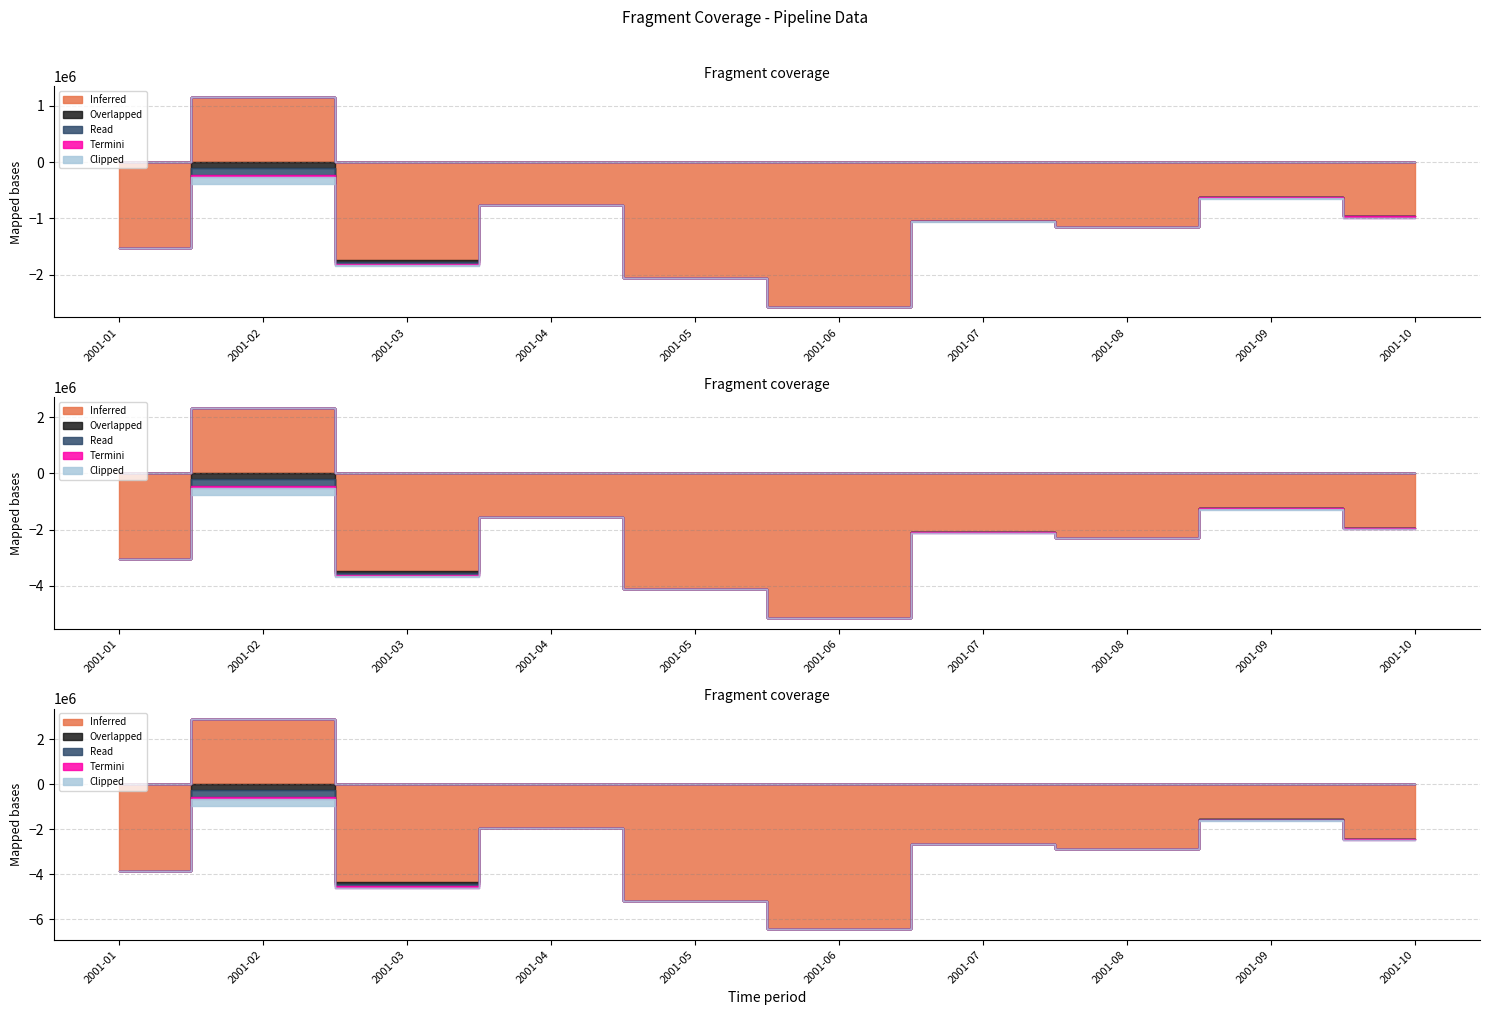

Which series has the widest spread of values?

Inferred